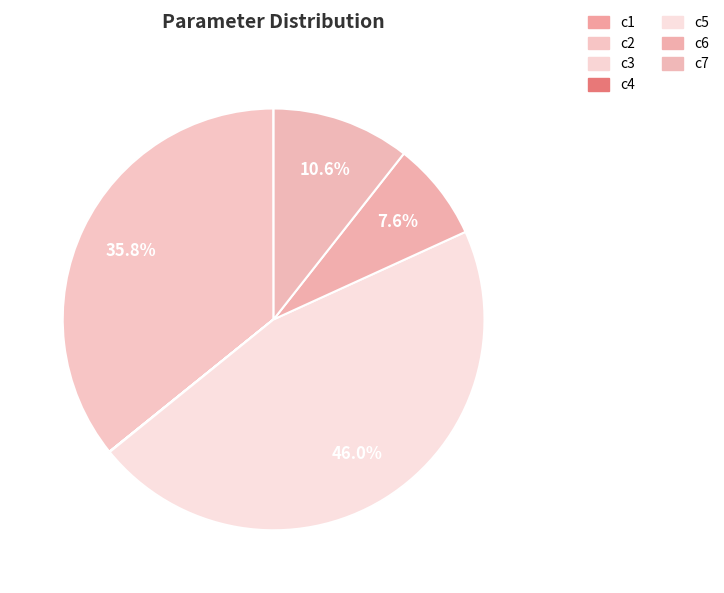

To the nearest percent, what is the difference between the c1 and c6 slice percentages?

8%